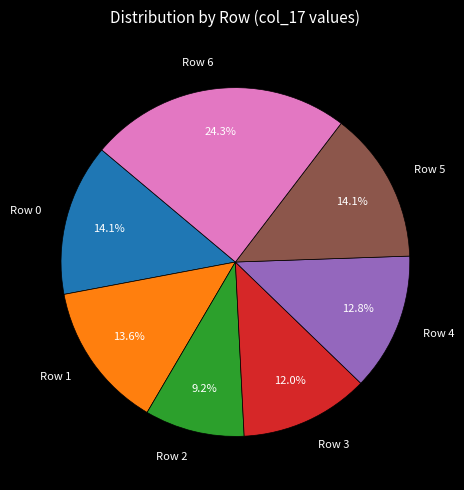

What is the ratio of the value at Row 2 to the value at Row 4?

0.7